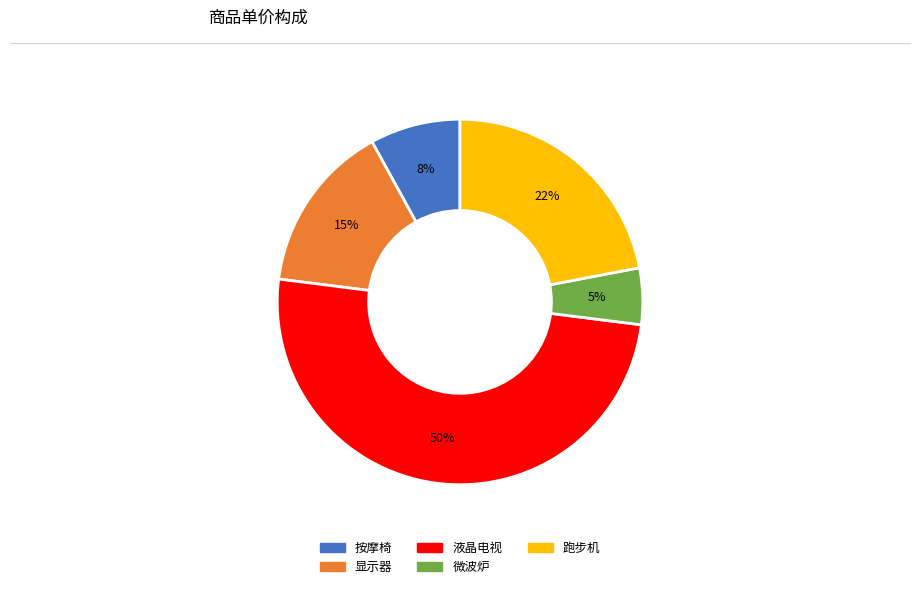

To the nearest percent, what is the difference between the largest and smallest slice percentages?

45%